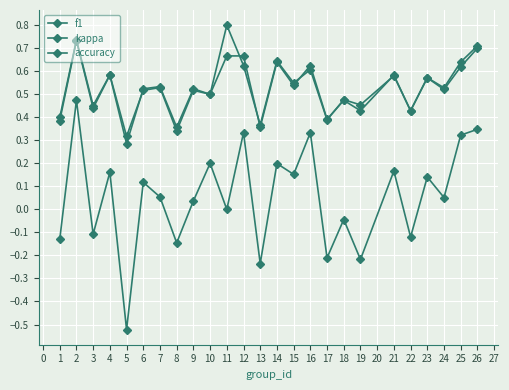

Which series has the widest spread of values?

kappa